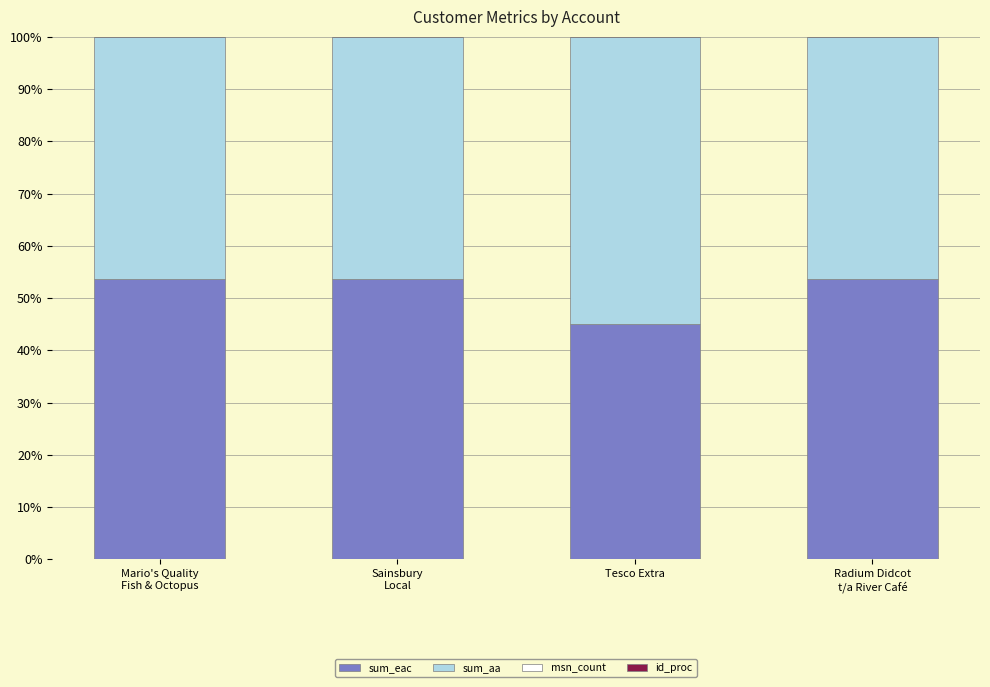

What is the value of the sum_eac bar at the 2nd from the left?

53.6